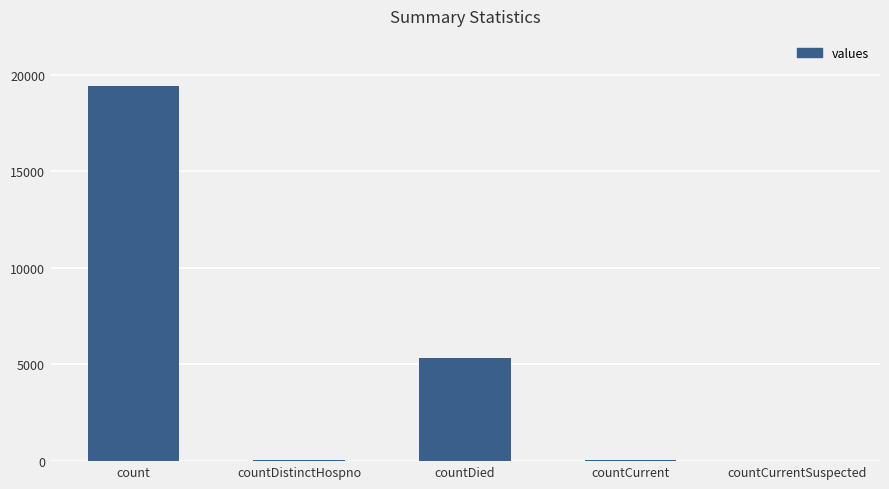

At which label is the value closest to 9710?

countDied